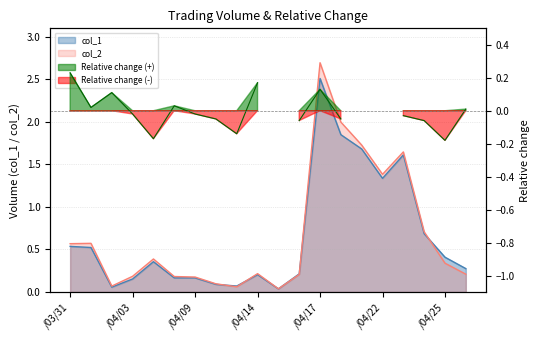

True or false: col_1 has a value of 496154 at 103/04/07.

False